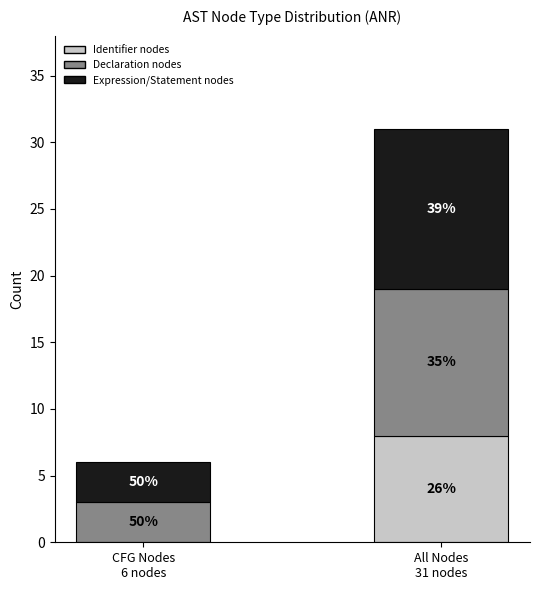

Does the chart contain stacked bars?

Yes